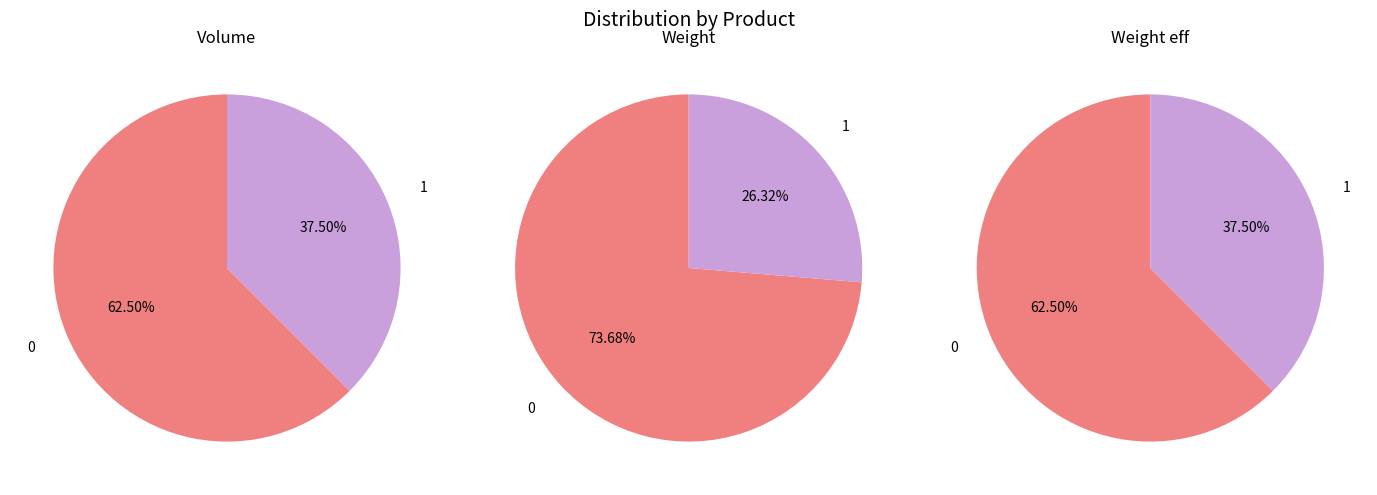

Rank the categories by Weight value from highest to lowest.

0, 1